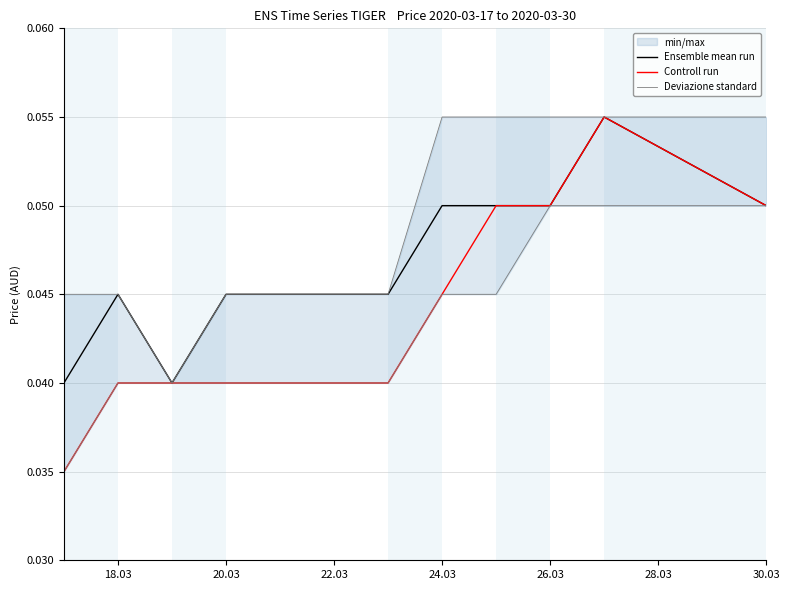

The value of Ensemble mean run at 24.03 is 0.0. True or false?

False